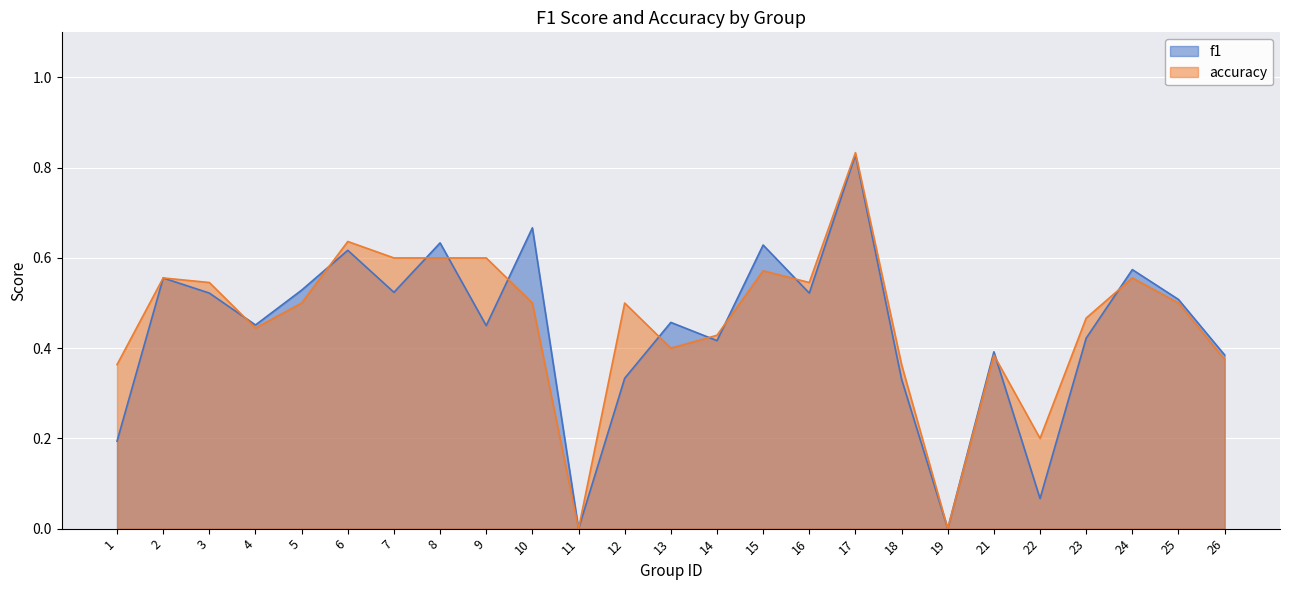

What are all the series names shown in the legend?

f1, accuracy